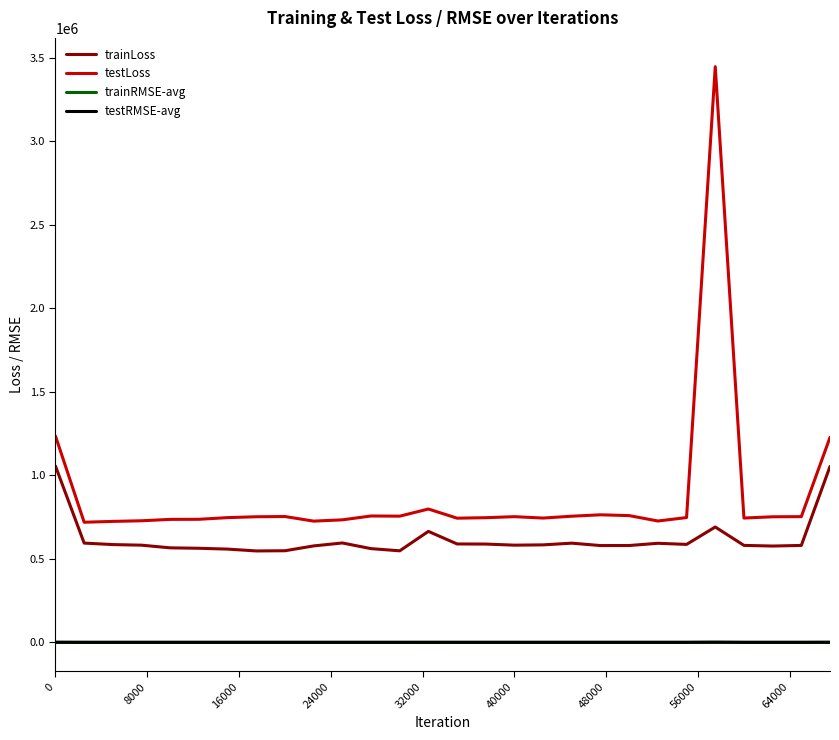

Which series has the largest range (max minus min)?

testLoss